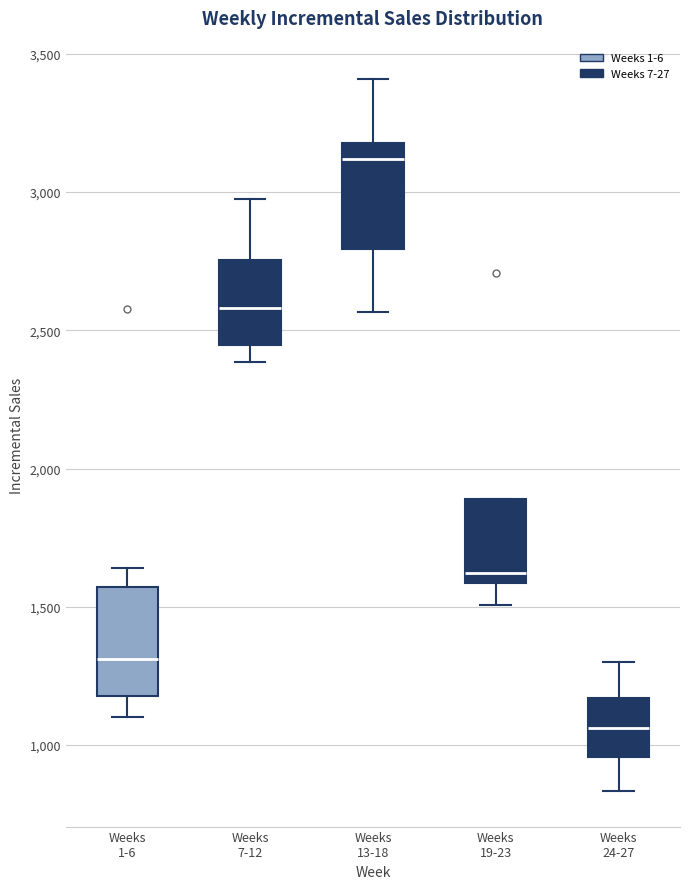

Which box's median line is the highest?

Weeks 13-18